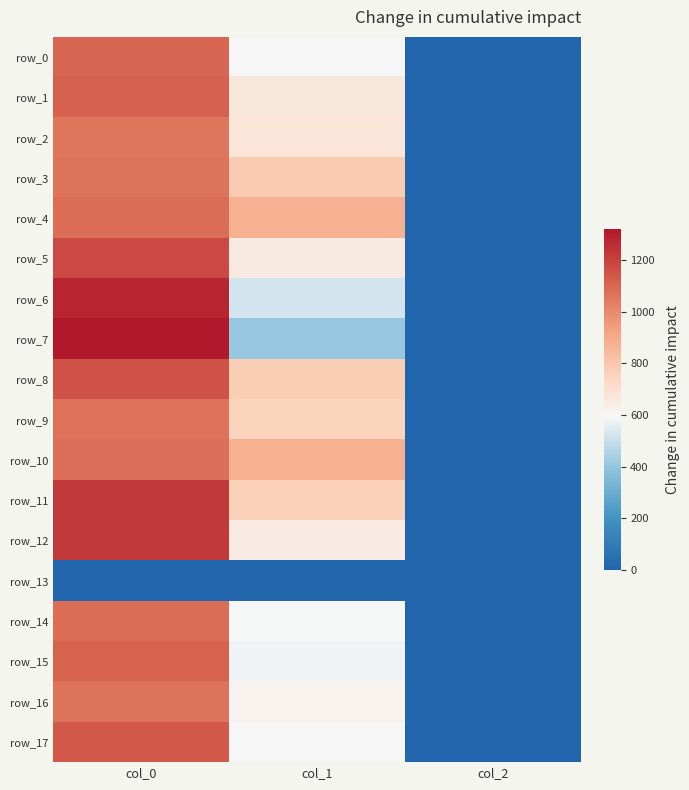

What is the lowest value of the row_3 series?

2.0